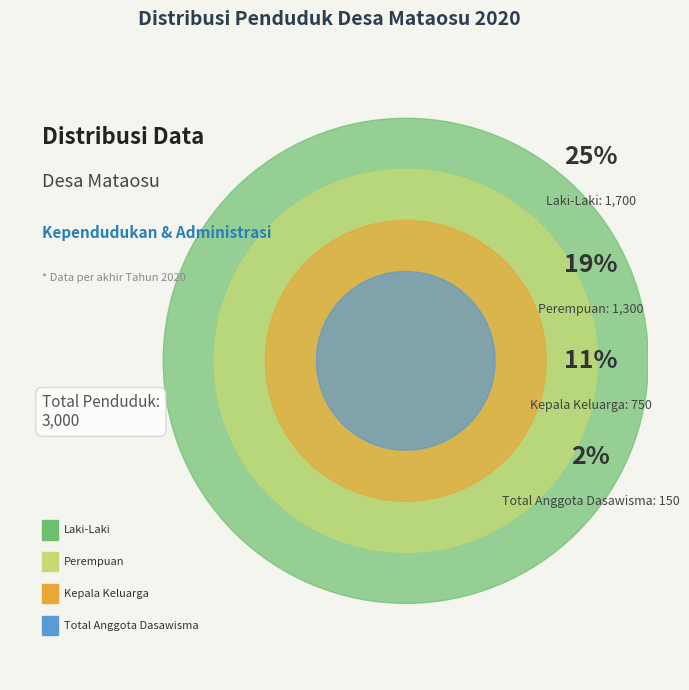

Is the sum of Perempuan and Total Anggota Dasawisma greater than half?

No